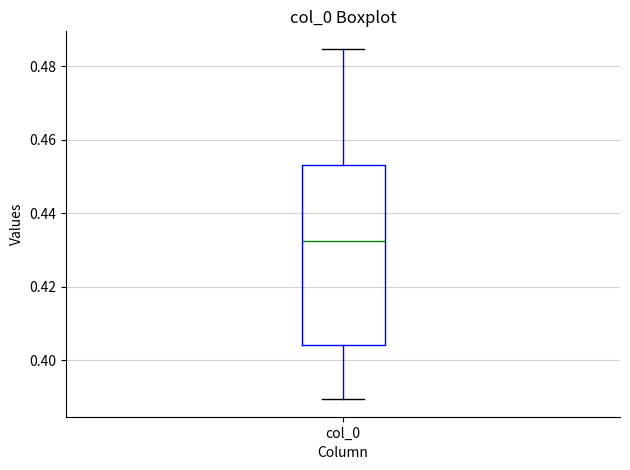

Read this box plot against the y-axis: the position of the median line, the range covered by the box, and the ends of both whiskers. The values are not printed on the chart, so give them approximately, as read against the axis.

median 0.432, box 0.404 to 0.454, whiskers 0.390 to 0.484